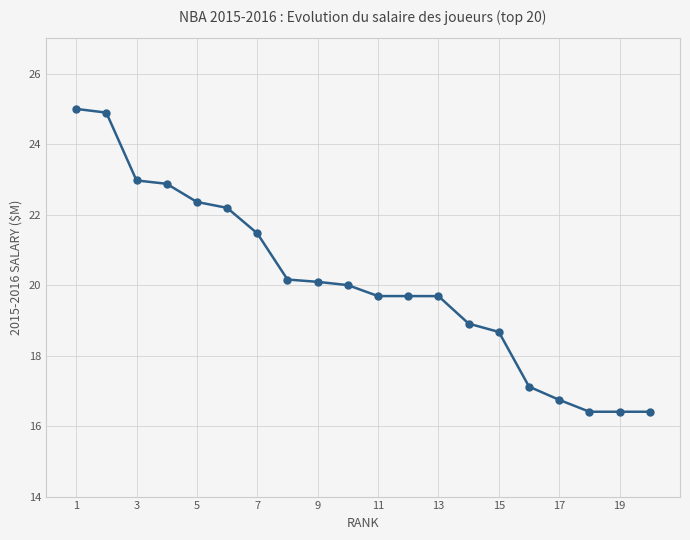

What is the minimum value shown in the chart?

16.4